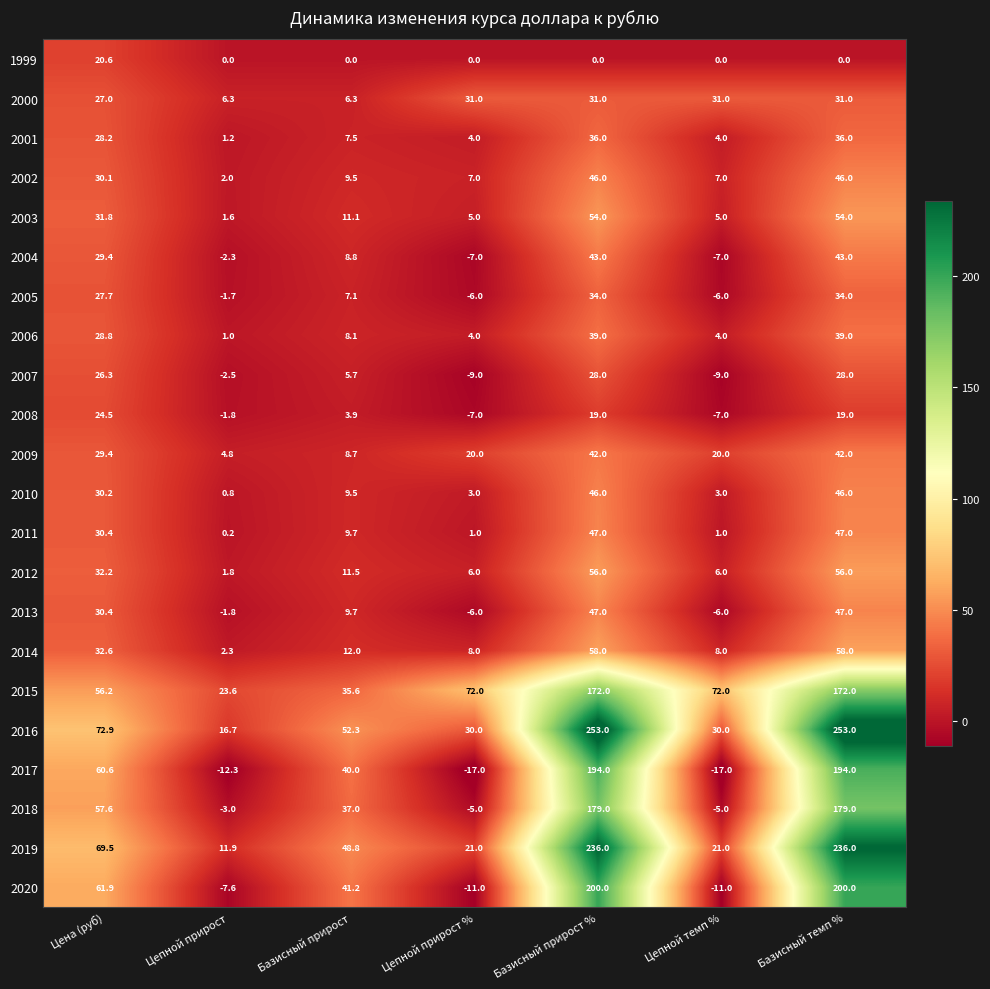

What is the difference between the maximum and second lowest values in the 2009 series?

33.3